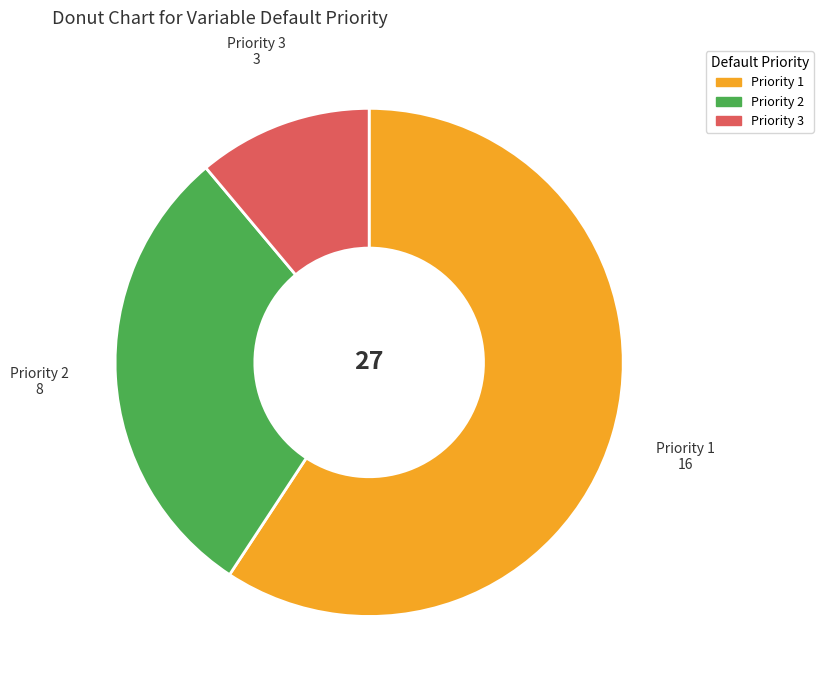

Which slice represents more than half of the pie?

Priority 1